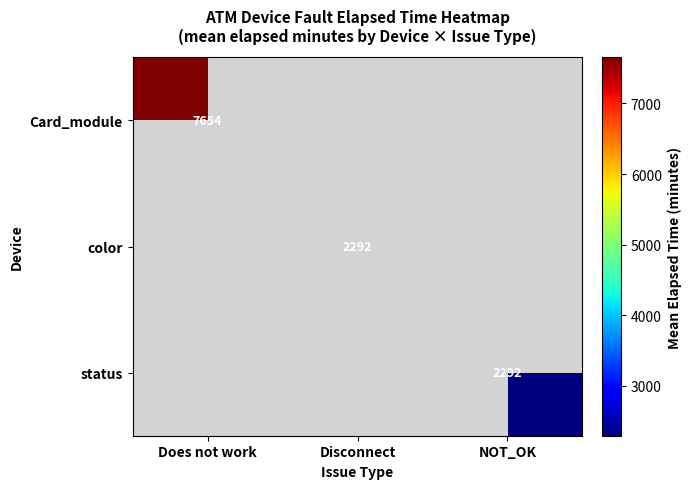

At how many categories does at least one series exceed 2369?

1